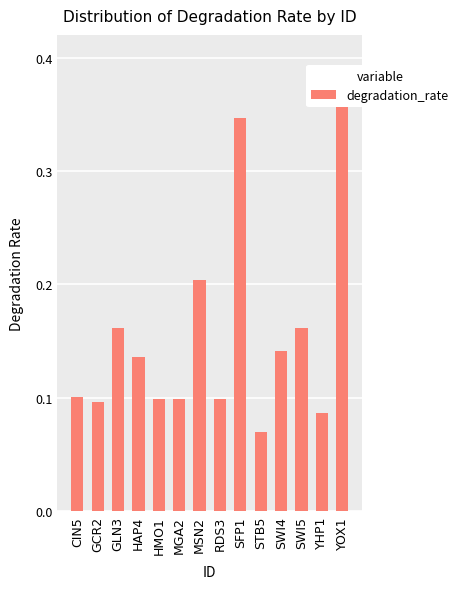

True or false: the data shows 0.1 at MGA2.

True